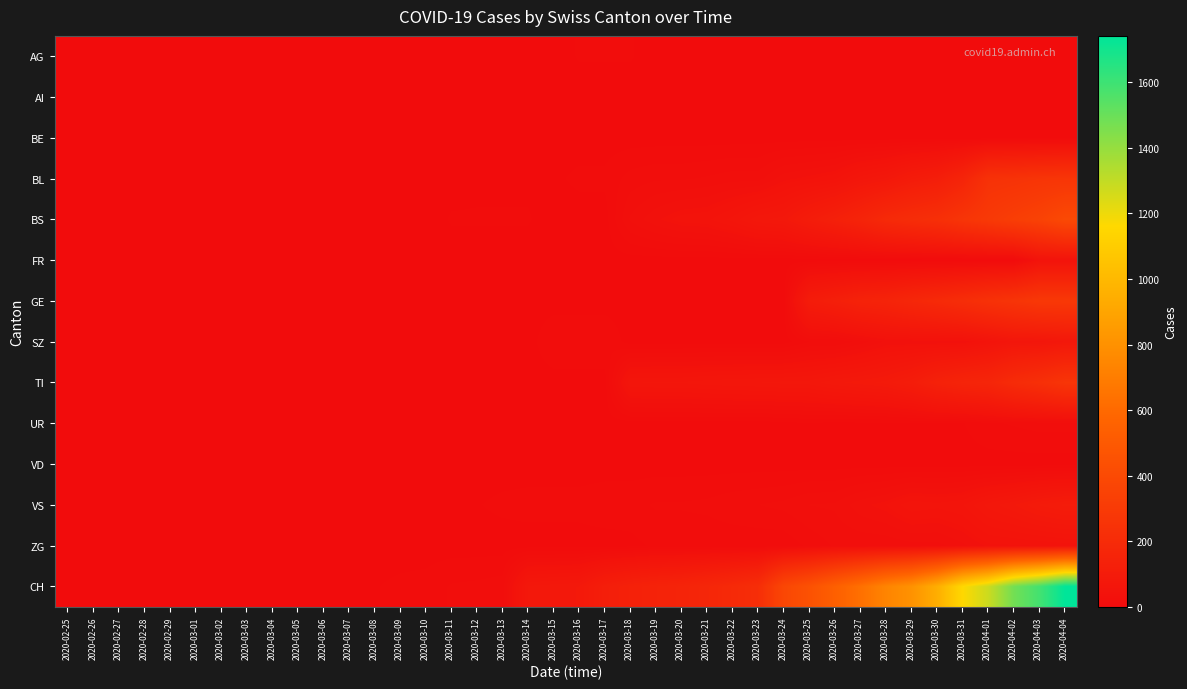

Reading left to right, extract all data points from this chart.

AG: 2020-02-25=0	2020-02-26=0	2020-02-27=0	2020-02-28=0	2020-02-29=0	2020-03-01=0	2020-03-02=0	2020-03-03=0	2020-03-04=0	2020-03-05=0	2020-03-06=1	2020-03-07=0	2020-03-08=0	2020-03-09=2	2020-03-10=2	2020-03-11=2	2020-03-12=3	2020-03-13=3	2020-03-14=0	2020-03-15=0	2020-03-16=4	2020-03-17=4	2020-03-18=4	2020-03-19=0	2020-03-20=0	2020-03-21=0	2020-03-22=0	2020-03-23=0	2020-03-24=0	2020-03-25=0	2020-03-26=0	2020-03-27=0	2020-03-28=0	2020-03-29=0	2020-03-30=0	2020-03-31=0	2020-04-01=0	2020-04-02=0	2020-04-03=0	2020-04-04=0
AI: 2020-02-25=0	2020-02-26=0	2020-02-27=0	2020-02-28=0	2020-02-29=0	2020-03-01=0	2020-03-02=0	2020-03-03=0	2020-03-04=0	2020-03-05=0	2020-03-06=0	2020-03-07=0	2020-03-08=0	2020-03-09=0	2020-03-10=0	2020-03-11=0	2020-03-12=0	2020-03-13=0	2020-03-14=0	2020-03-15=0	2020-03-16=0	2020-03-17=0	2020-03-18=0	2020-03-19=0	2020-03-20=0	2020-03-21=0	2020-03-22=0	2020-03-23=0	2020-03-24=0	2020-03-25=0	2020-03-26=0	2020-03-27=0	2020-03-28=0	2020-03-29=0	2020-03-30=0	2020-03-31=0	2020-04-01=0	2020-04-02=0	2020-04-03=0	2020-04-04=0
BE: 2020-02-25=0	2020-02-26=0	2020-02-27=0	2020-02-28=0	2020-02-29=0	2020-03-01=0	2020-03-02=0	2020-03-03=0	2020-03-04=0	2020-03-05=0	2020-03-06=0	2020-03-07=0	2020-03-08=0	2020-03-09=0	2020-03-10=0	2020-03-11=0	2020-03-12=0	2020-03-13=0	2020-03-14=0	2020-03-15=0	2020-03-16=0	2020-03-17=0	2020-03-18=0	2020-03-19=0	2020-03-20=0	2020-03-21=0	2020-03-22=0	2020-03-23=0	2020-03-24=0	2020-03-25=0	2020-03-26=0	2020-03-27=0	2020-03-28=0	2020-03-29=0	2020-03-30=0	2020-03-31=0	2020-04-01=0	2020-04-02=0	2020-04-03=0	2020-04-04=0
BL: 2020-02-25=0	2020-02-26=0	2020-02-27=0	2020-02-28=0	2020-02-29=0	2020-03-01=0	2020-03-02=0	2020-03-03=0	2020-03-04=0	2020-03-05=0	2020-03-06=0	2020-03-07=0	2020-03-08=0	2020-03-09=0	2020-03-10=0	2020-03-11=1	2020-03-12=2	2020-03-13=2	2020-03-14=2	2020-03-15=2	2020-03-16=5	2020-03-17=5	2020-03-18=13	2020-03-19=16	2020-03-20=16	2020-03-21=18	2020-03-22=21	2020-03-23=21	2020-03-24=35	2020-03-25=40	2020-03-26=46	2020-03-27=65	2020-03-28=76	2020-03-29=100	2020-03-30=115	2020-03-31=158	2020-04-01=242	2020-04-02=249	2020-04-03=262	2020-04-04=266
BS: 2020-02-25=0	2020-02-26=0	2020-02-27=0	2020-02-28=0	2020-02-29=0	2020-03-01=0	2020-03-02=0	2020-03-03=0	2020-03-04=0	2020-03-05=0	2020-03-06=0	2020-03-07=0	2020-03-08=0	2020-03-09=0	2020-03-10=0	2020-03-11=4	2020-03-12=4	2020-03-13=4	2020-03-14=4	2020-03-15=0	2020-03-16=0	2020-03-17=0	2020-03-18=25	2020-03-19=36	2020-03-20=44	2020-03-21=46	2020-03-22=57	2020-03-23=73	2020-03-24=78	2020-03-25=105	2020-03-26=128	2020-03-27=155	2020-03-28=191	2020-03-29=211	2020-03-30=228	2020-03-31=263	2020-04-01=292	2020-04-02=323	2020-04-03=350	2020-04-04=397
FR: 2020-02-25=0	2020-02-26=0	2020-02-27=0	2020-02-28=0	2020-02-29=0	2020-03-01=0	2020-03-02=0	2020-03-03=0	2020-03-04=0	2020-03-05=0	2020-03-06=0	2020-03-07=0	2020-03-08=0	2020-03-09=0	2020-03-10=0	2020-03-11=0	2020-03-12=0	2020-03-13=0	2020-03-14=0	2020-03-15=0	2020-03-16=0	2020-03-17=0	2020-03-18=0	2020-03-19=0	2020-03-20=0	2020-03-21=0	2020-03-22=0	2020-03-23=0	2020-03-24=0	2020-03-25=0	2020-03-26=0	2020-03-27=0	2020-03-28=0	2020-03-29=0	2020-03-30=0	2020-03-31=0	2020-04-01=0	2020-04-02=0	2020-04-03=46	2020-04-04=46
GE: 2020-02-25=0	2020-02-26=0	2020-02-27=0	2020-02-28=0	2020-02-29=0	2020-03-01=0	2020-03-02=0	2020-03-03=0	2020-03-04=0	2020-03-05=0	2020-03-06=0	2020-03-07=0	2020-03-08=0	2020-03-09=0	2020-03-10=0	2020-03-11=0	2020-03-12=0	2020-03-13=0	2020-03-14=0	2020-03-15=0	2020-03-16=0	2020-03-17=0	2020-03-18=0	2020-03-19=0	2020-03-20=0	2020-03-21=0	2020-03-22=0	2020-03-23=0	2020-03-24=0	2020-03-25=103	2020-03-26=122	2020-03-27=144	2020-03-28=153	2020-03-29=175	2020-03-30=193	2020-03-31=216	2020-04-01=241	2020-04-02=260	2020-04-03=283	2020-04-04=284
SZ: 2020-02-25=0	2020-02-26=0	2020-02-27=0	2020-02-28=0	2020-02-29=0	2020-03-01=0	2020-03-02=0	2020-03-03=0	2020-03-04=0	2020-03-05=0	2020-03-06=0	2020-03-07=0	2020-03-08=0	2020-03-09=0	2020-03-10=0	2020-03-11=0	2020-03-12=0	2020-03-13=0	2020-03-14=0	2020-03-15=10	2020-03-16=10	2020-03-17=10	2020-03-18=0	2020-03-19=0	2020-03-20=0	2020-03-21=0	2020-03-22=0	2020-03-23=0	2020-03-24=0	2020-03-25=10	2020-03-26=10	2020-03-27=20	2020-03-28=32	2020-03-29=33	2020-03-30=33	2020-03-31=33	2020-04-01=48	2020-04-02=65	2020-04-03=65	2020-04-04=75
TI: 2020-02-25=0	2020-02-26=0	2020-02-27=0	2020-02-28=0	2020-02-29=0	2020-03-01=0	2020-03-02=0	2020-03-03=0	2020-03-04=0	2020-03-05=0	2020-03-06=0	2020-03-07=0	2020-03-08=0	2020-03-09=0	2020-03-10=0	2020-03-11=0	2020-03-12=0	2020-03-13=0	2020-03-14=0	2020-03-15=0	2020-03-16=0	2020-03-17=0	2020-03-18=61	2020-03-19=62	2020-03-20=62	2020-03-21=65	2020-03-22=67	2020-03-23=68	2020-03-24=70	2020-03-25=71	2020-03-26=80	2020-03-27=85	2020-03-28=91	2020-03-29=107	2020-03-30=136	2020-03-31=155	2020-04-01=165	2020-04-02=202	2020-04-03=229	2020-04-04=263
UR: 2020-02-25=0	2020-02-26=0	2020-02-27=0	2020-02-28=0	2020-02-29=0	2020-03-01=0	2020-03-02=0	2020-03-03=0	2020-03-04=0	2020-03-05=0	2020-03-06=0	2020-03-07=0	2020-03-08=0	2020-03-09=0	2020-03-10=0	2020-03-11=0	2020-03-12=0	2020-03-13=0	2020-03-14=0	2020-03-15=0	2020-03-16=0	2020-03-17=0	2020-03-18=0	2020-03-19=0	2020-03-20=0	2020-03-21=0	2020-03-22=0	2020-03-23=0	2020-03-24=1	2020-03-25=3	2020-03-26=1	2020-03-27=2	2020-03-28=2	2020-03-29=3	2020-03-30=3	2020-03-31=3	2020-04-01=9	2020-04-02=11	2020-04-03=13	2020-04-04=13
VD: 2020-02-25=0	2020-02-26=0	2020-02-27=0	2020-02-28=0	2020-02-29=0	2020-03-01=0	2020-03-02=0	2020-03-03=0	2020-03-04=0	2020-03-05=0	2020-03-06=0	2020-03-07=0	2020-03-08=0	2020-03-09=0	2020-03-10=0	2020-03-11=0	2020-03-12=0	2020-03-13=0	2020-03-14=0	2020-03-15=0	2020-03-16=0	2020-03-17=0	2020-03-18=0	2020-03-19=0	2020-03-20=0	2020-03-21=0	2020-03-22=0	2020-03-23=0	2020-03-24=0	2020-03-25=0	2020-03-26=0	2020-03-27=0	2020-03-28=0	2020-03-29=0	2020-03-30=0	2020-03-31=0	2020-04-01=0	2020-04-02=0	2020-04-03=0	2020-04-04=0
VS: 2020-02-25=0	2020-02-26=0	2020-02-27=0	2020-02-28=2	2020-02-29=2	2020-03-01=2	2020-03-02=2	2020-03-03=2	2020-03-04=2	2020-03-05=2	2020-03-06=2	2020-03-07=2	2020-03-08=2	2020-03-09=2	2020-03-10=2	2020-03-11=3	2020-03-12=3	2020-03-13=5	2020-03-14=6	2020-03-15=6	2020-03-16=6	2020-03-17=8	2020-03-18=8	2020-03-19=11	2020-03-20=11	2020-03-21=12	2020-03-22=15	2020-03-23=17	2020-03-24=19	2020-03-25=24	2020-03-26=25	2020-03-27=35	2020-03-28=41	2020-03-29=53	2020-03-30=50	2020-03-31=54	2020-04-01=71	2020-04-02=81	2020-04-03=96	2020-04-04=104
ZG: 2020-02-25=0	2020-02-26=0	2020-02-27=0	2020-02-28=0	2020-02-29=0	2020-03-01=0	2020-03-02=0	2020-03-03=0	2020-03-04=0	2020-03-05=0	2020-03-06=0	2020-03-07=0	2020-03-08=0	2020-03-09=0	2020-03-10=0	2020-03-11=0	2020-03-12=0	2020-03-13=0	2020-03-14=0	2020-03-15=0	2020-03-16=0	2020-03-17=0	2020-03-18=1	2020-03-19=5	2020-03-20=5	2020-03-21=5	2020-03-22=5	2020-03-23=5	2020-03-24=5	2020-03-25=12	2020-03-26=18	2020-03-27=18	2020-03-28=18	2020-03-29=21	2020-03-30=21	2020-03-31=29	2020-04-01=39	2020-04-02=40	2020-04-03=41	2020-04-04=44
CH: 2020-02-25=0	2020-02-26=0	2020-02-27=0	2020-02-28=0	2020-02-29=0	2020-03-01=0	2020-03-02=0	2020-03-03=0	2020-03-04=0	2020-03-05=0	2020-03-06=3	2020-03-07=3	2020-03-08=3	2020-03-09=5	2020-03-10=6	2020-03-11=11	2020-03-12=12	2020-03-13=14	2020-03-14=76	2020-03-15=79	2020-03-16=82	2020-03-17=116	2020-03-18=134	2020-03-19=146	2020-03-20=155	2020-03-21=172	2020-03-22=192	2020-03-23=218	2020-03-24=380	2020-03-25=449	2020-03-26=540	2020-03-27=634	2020-03-28=736	2020-03-29=806	2020-03-30=948	2020-03-31=1160	2020-04-01=1279	2020-04-02=1480	2020-04-03=1588	2020-04-04=1742